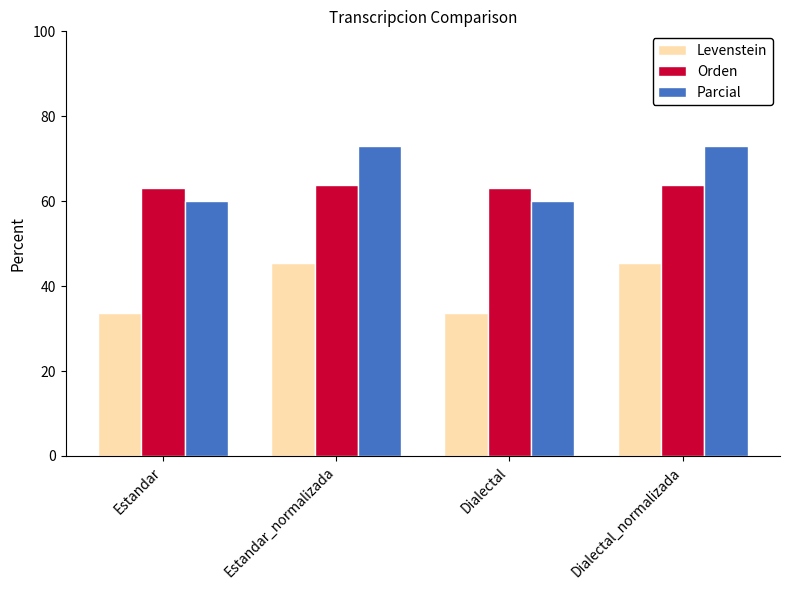

What is the difference between the maximum and minimum values in the Parcial series?

13.0